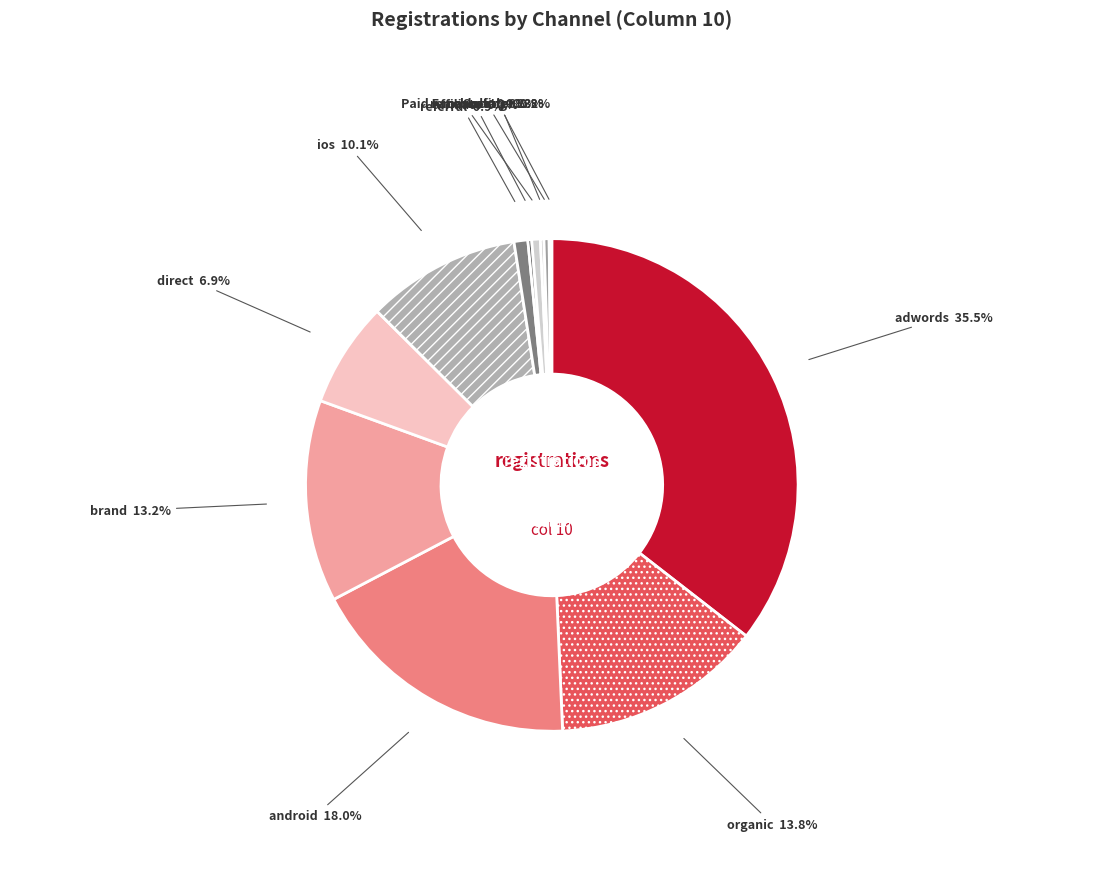

What portion of the pie excludes adwords?

64.5%